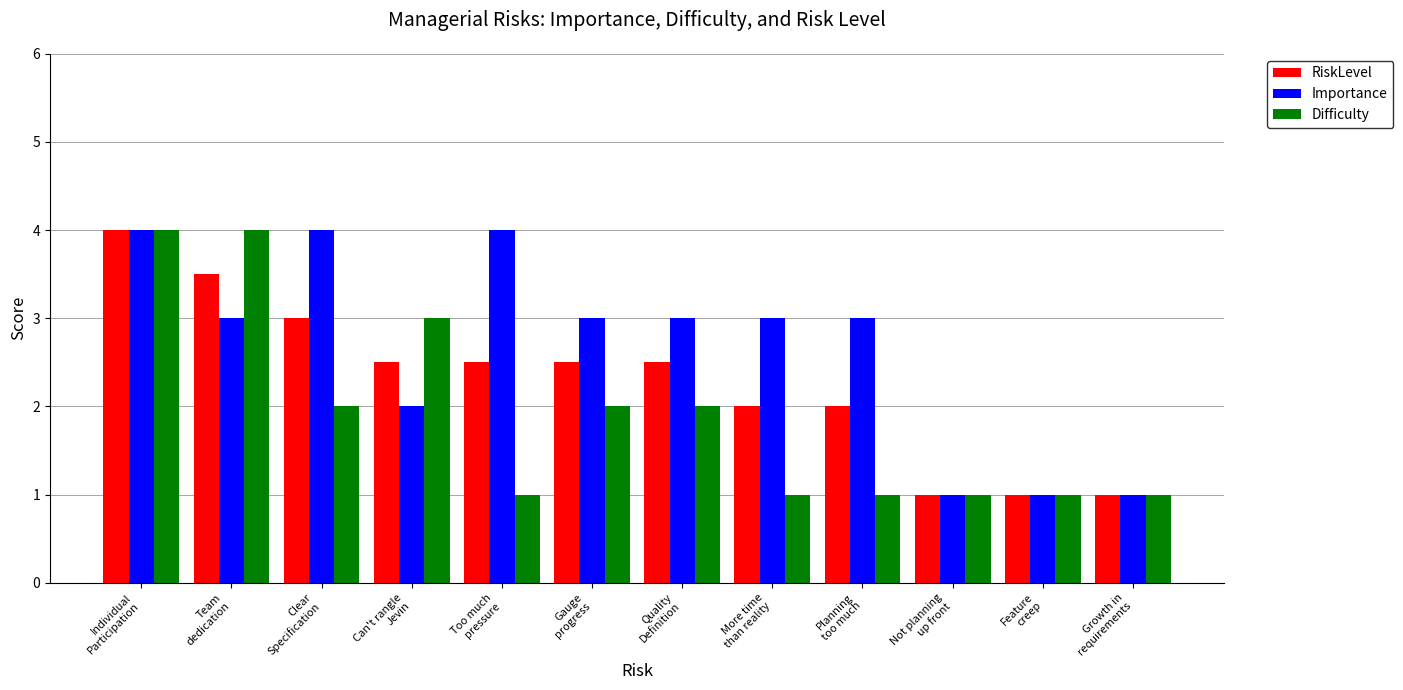

What is the label of the 11th bar from the right?

Team
dedication